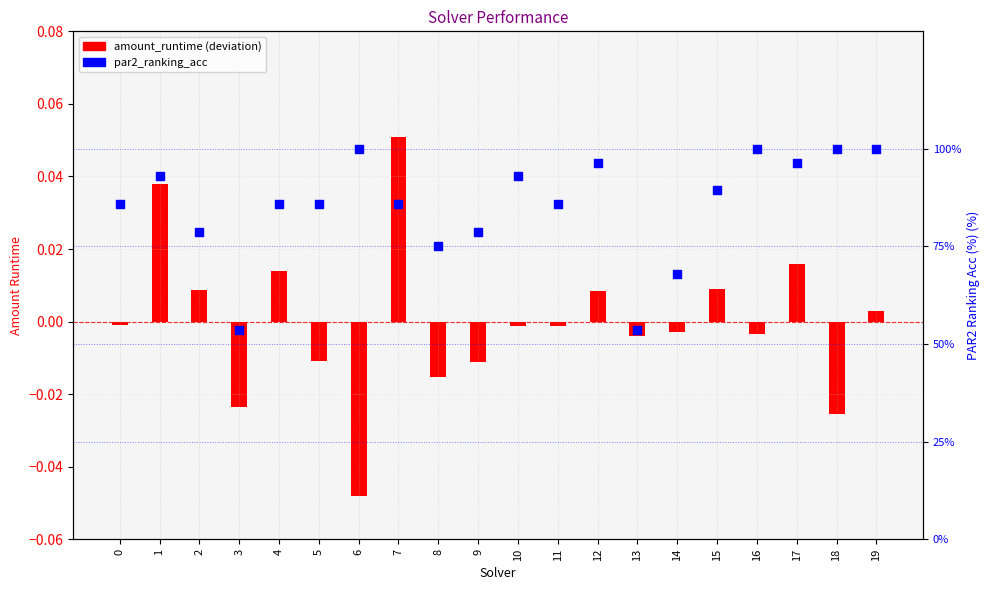

Which series has the largest Y range (max minus min)?

par2_ranking_acc